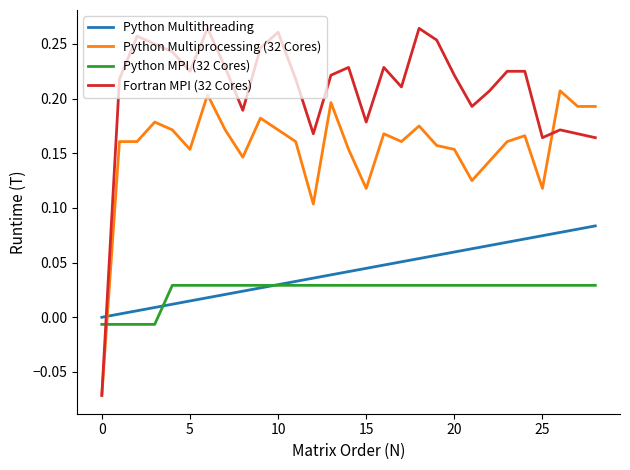

Which series has the largest total across all categories?

Fortran MPI (32 Cores)